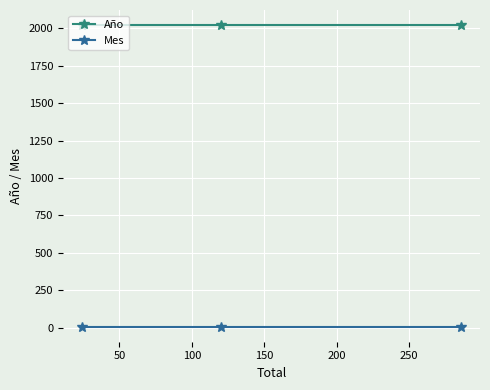

Rank the series by their maximum value, from lowest to highest.

Mes, Año